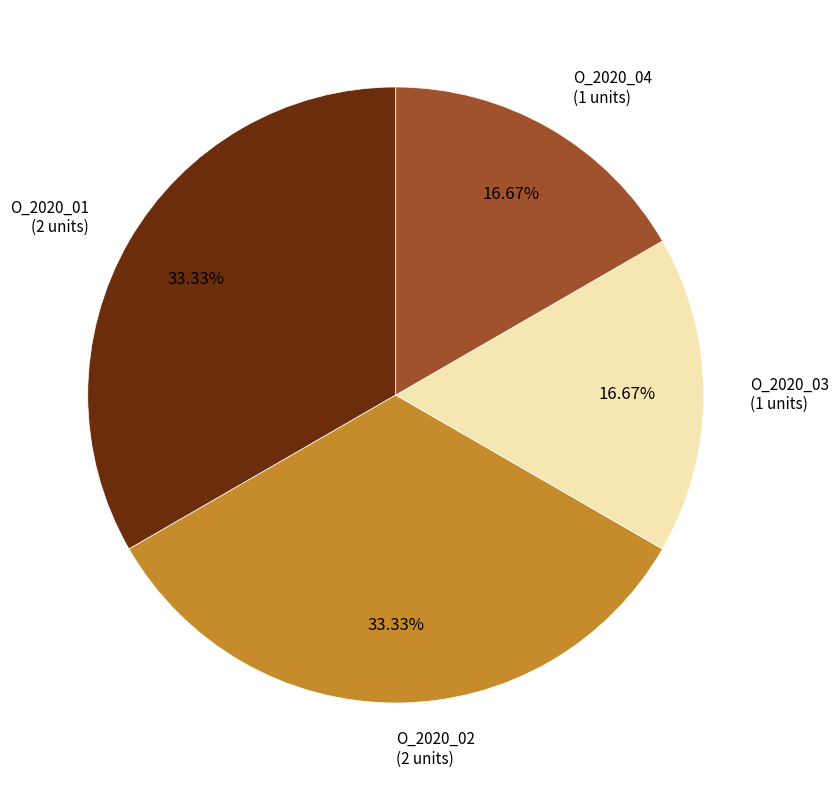

Does O_2020_03 represent more than half of the total?

No